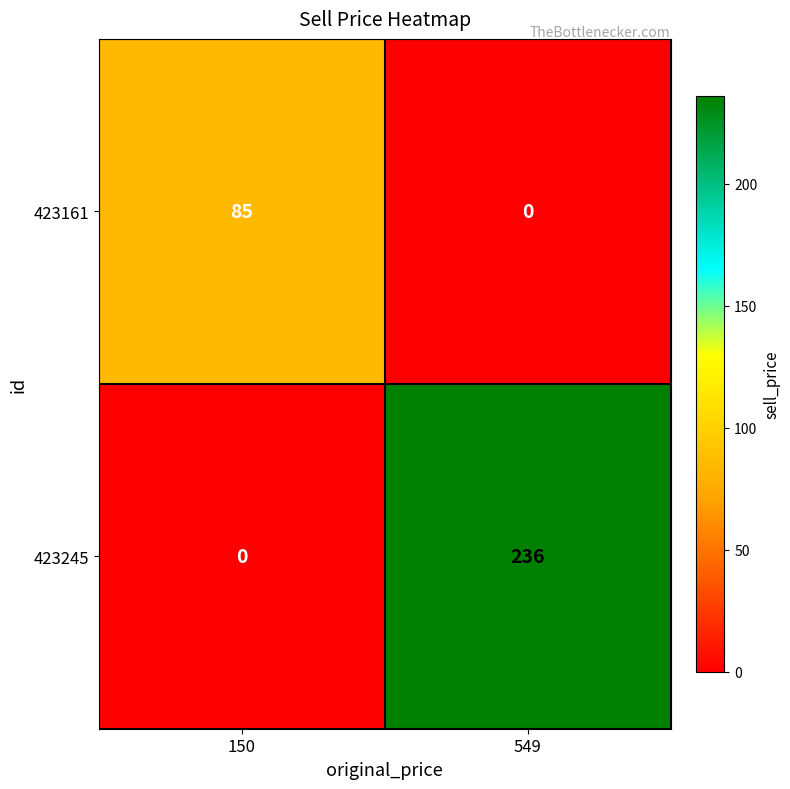

Which series has the largest range (max minus min)?

423245